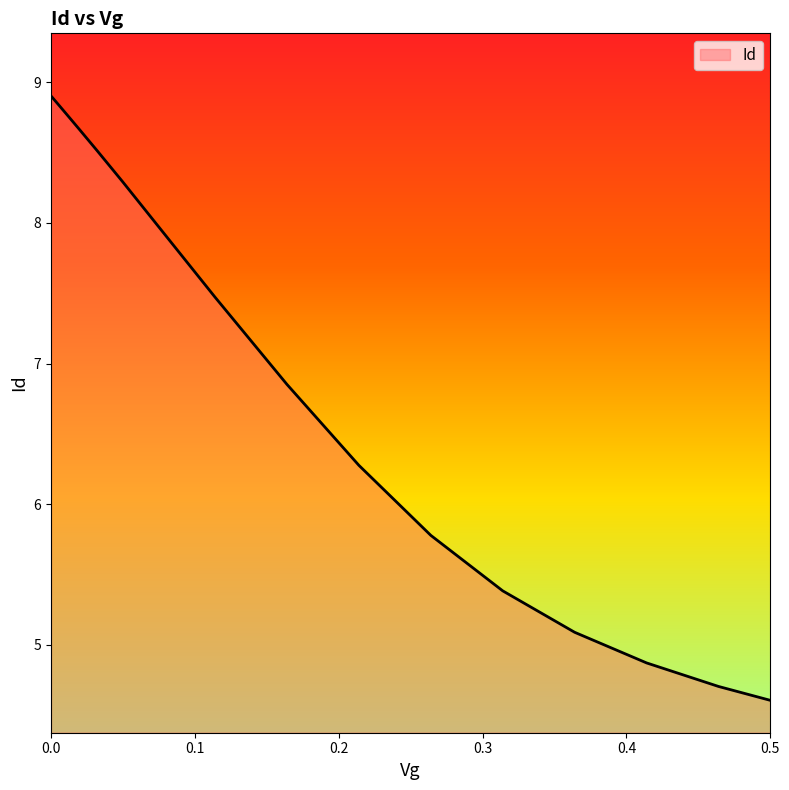

What is the difference between the maximum and minimum values?

4.3